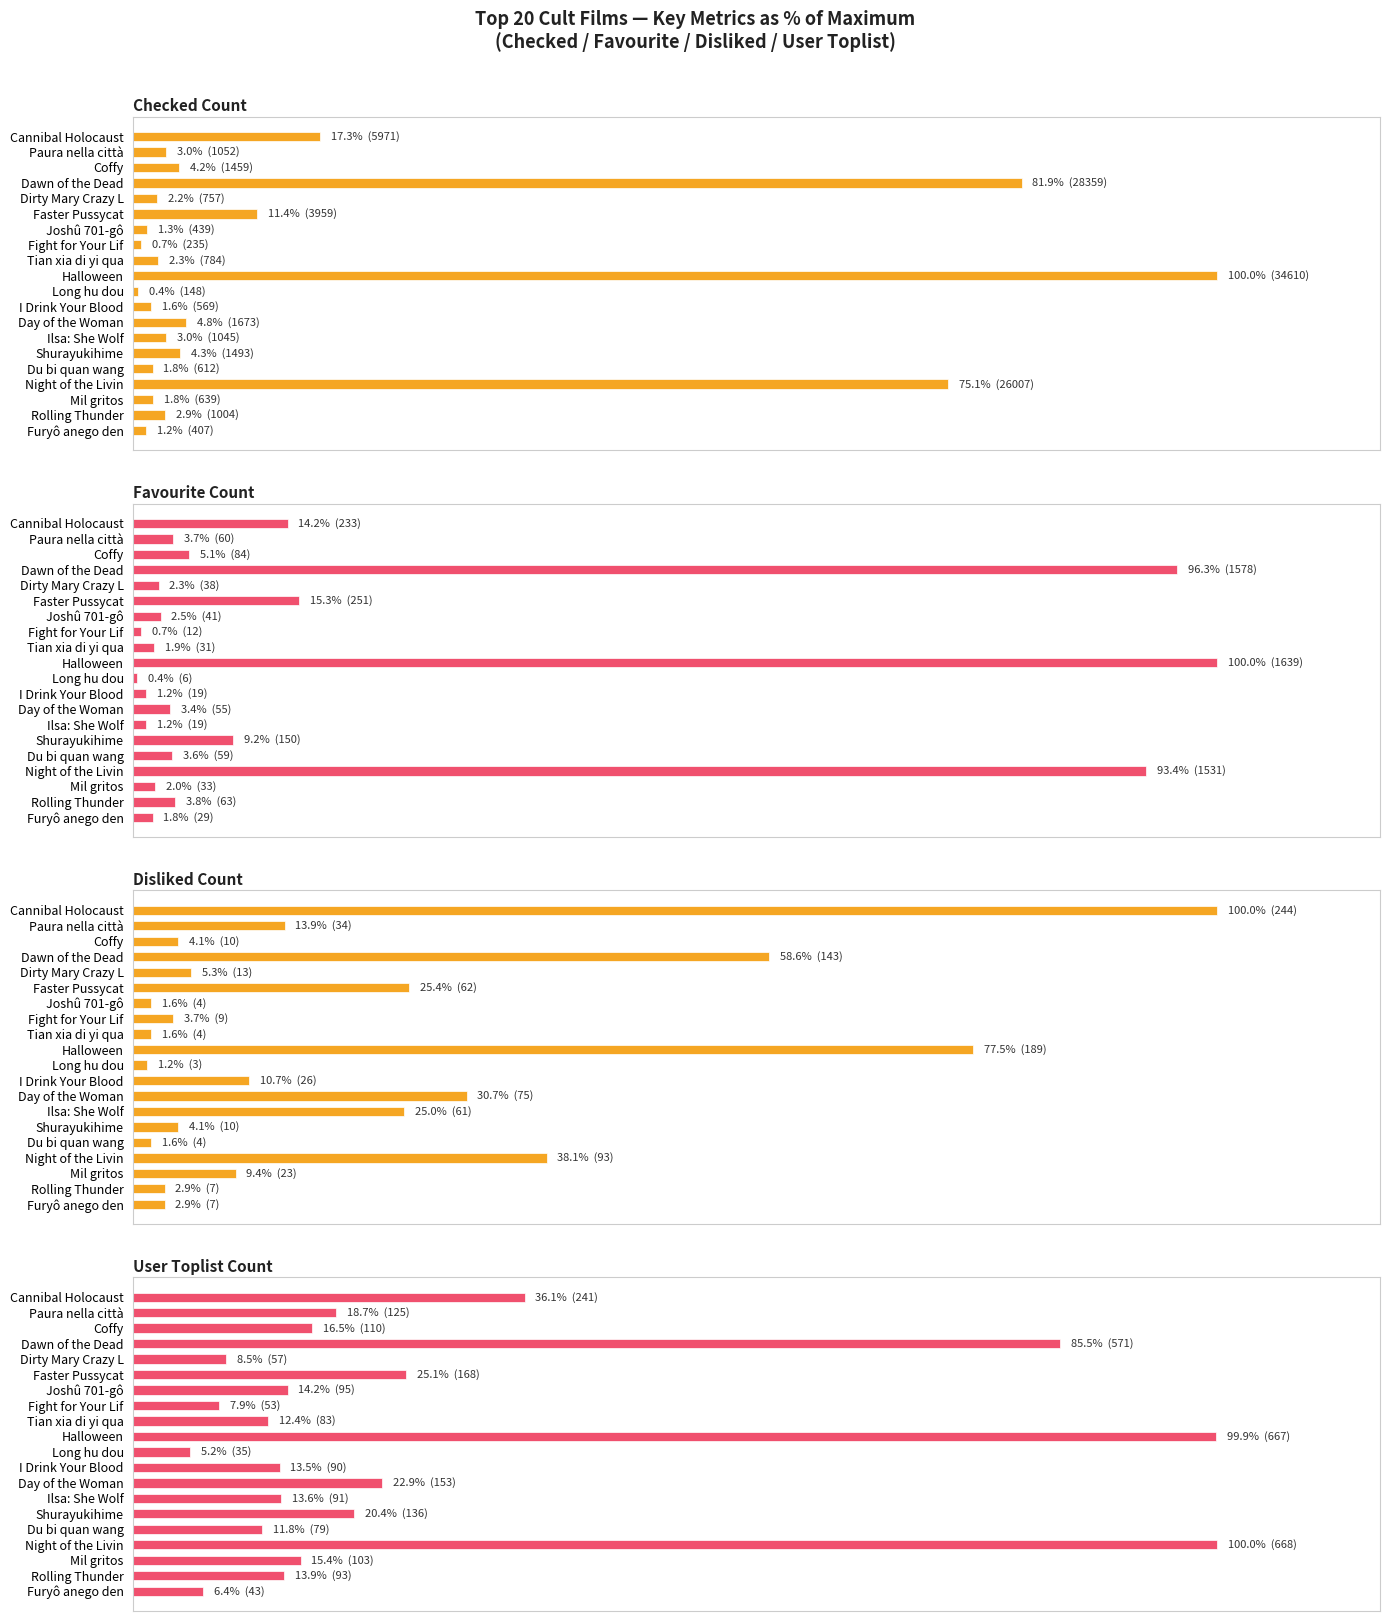

The value of Checked Count at Cannibal Holocaust is 17.3. True or false?

True